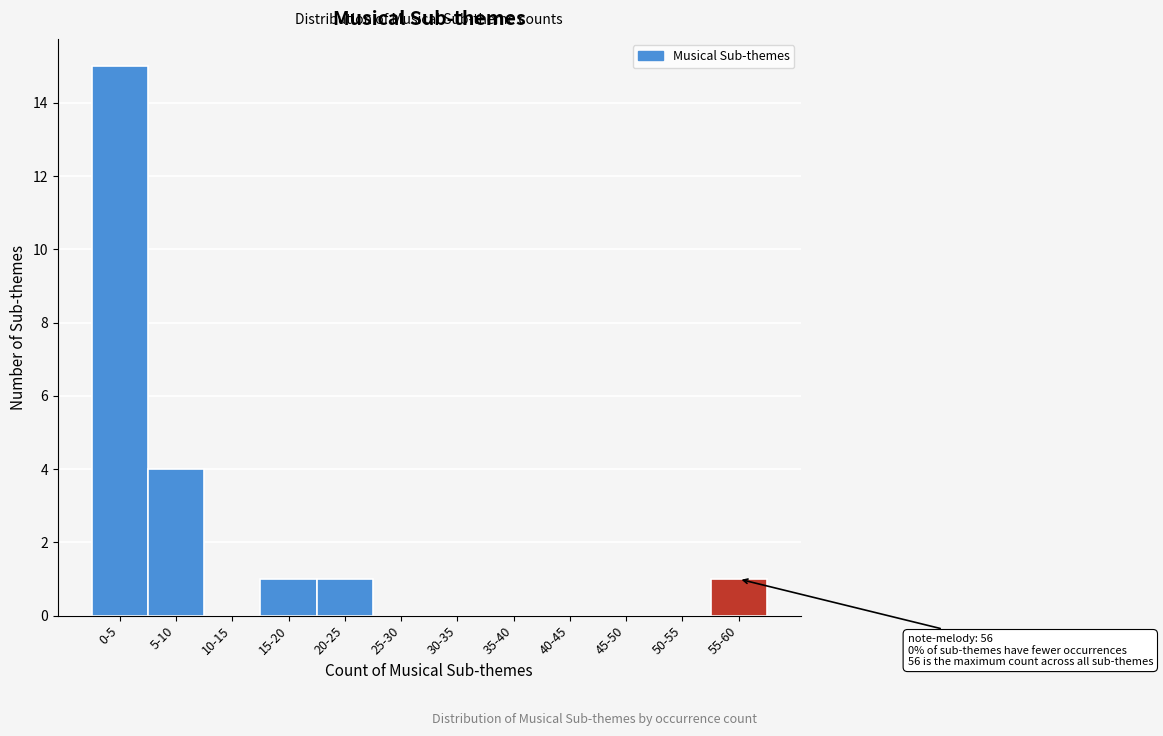

Reading left to right, extract all data points from this chart.

0-5=15	5-10=4	10-15=0	15-20=1	20-25=1	25-30=0	30-35=0	35-40=0	40-45=0	45-50=0	50-55=0	55-60=1